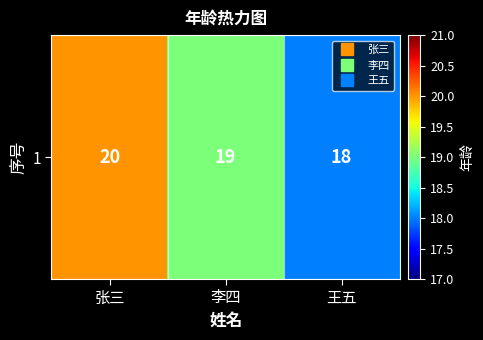

What is the average value?

19